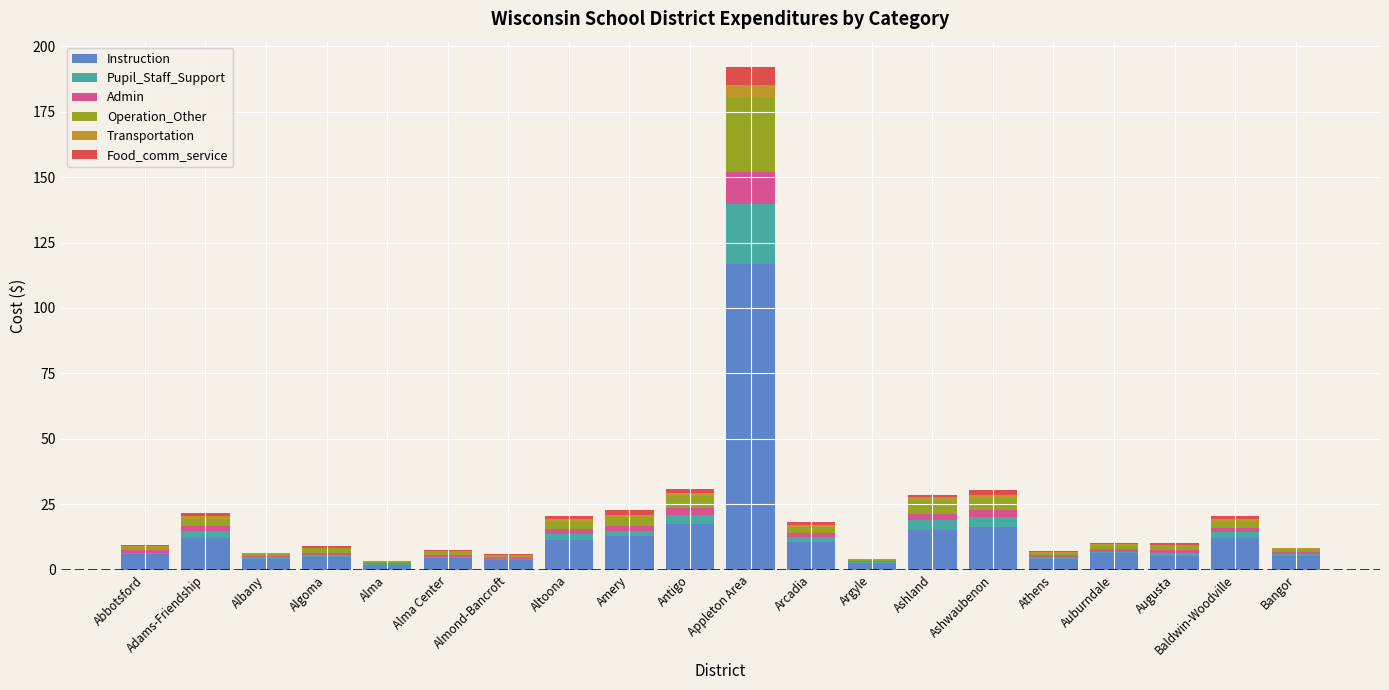

At which category is the sum across all series the highest?

Appleton Area